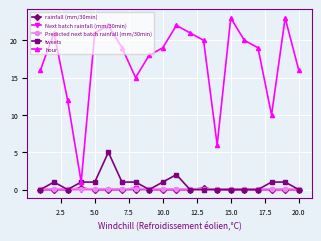

What is the average value of the hour series?

17.2